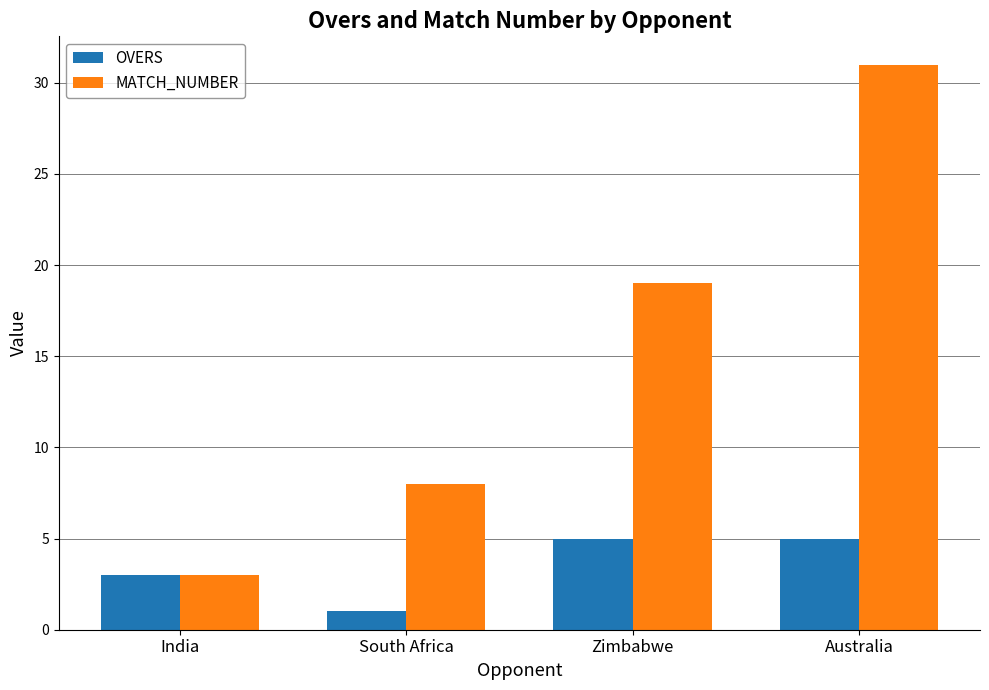

Which series has the largest range (max minus min)?

MATCH_NUMBER